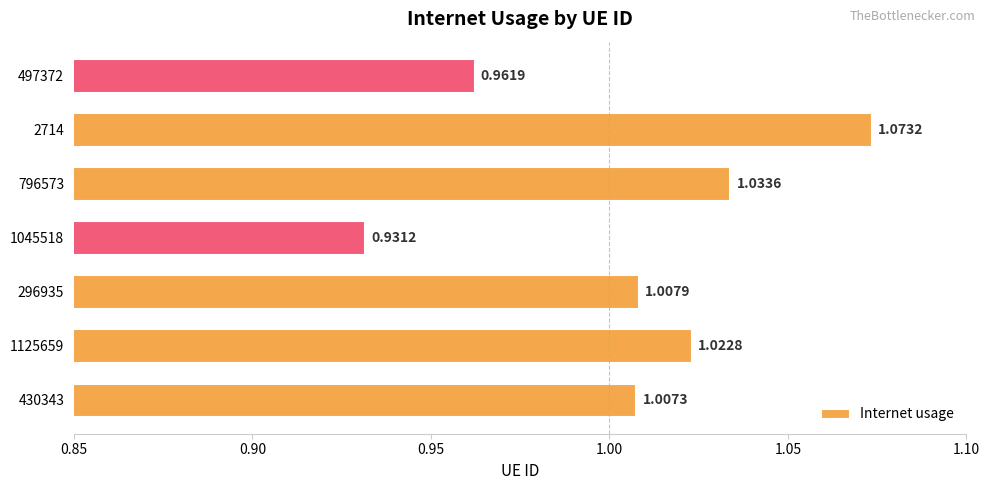

What is the sum of the values at 1125659 and 497372?

2.0